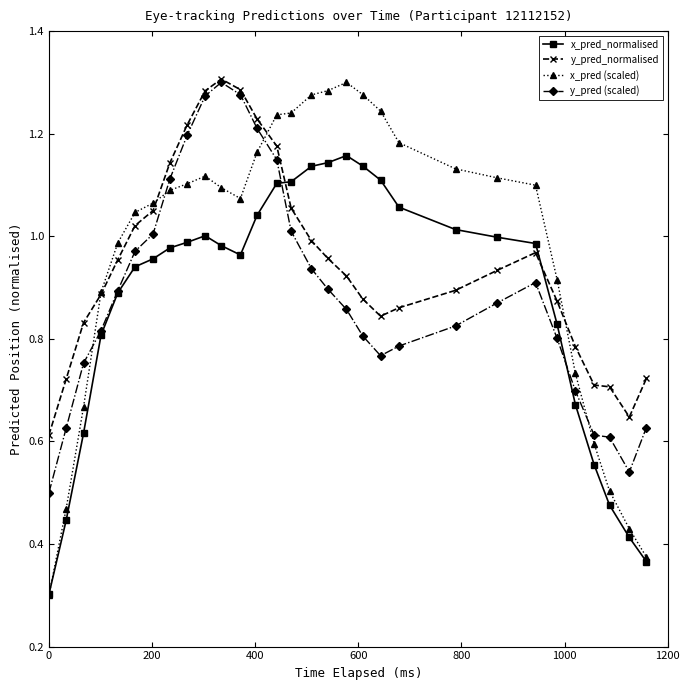

Which series has the largest total across all categories?

x_pred (scaled)